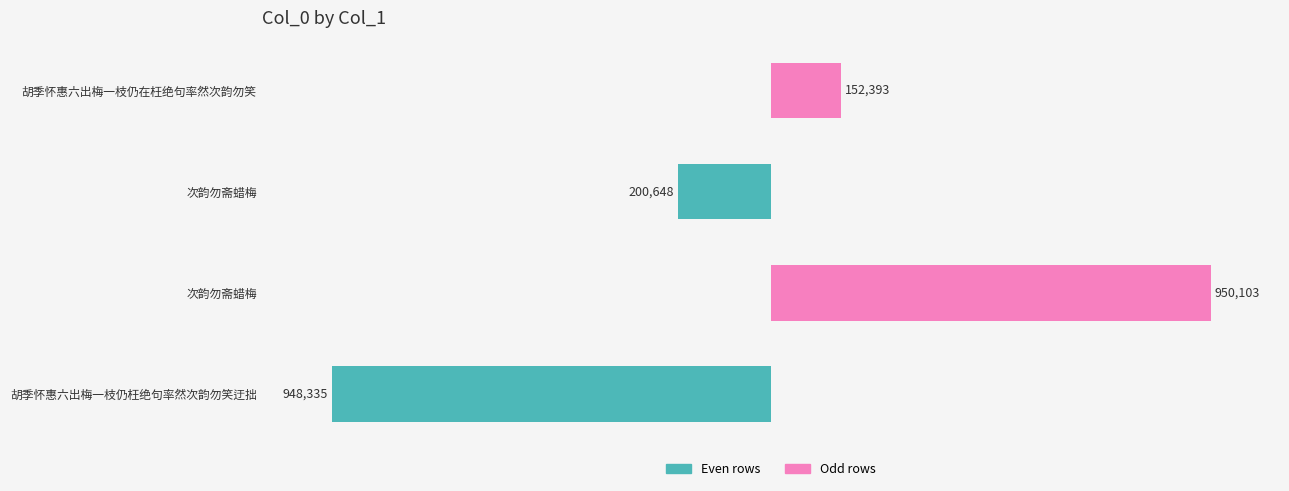

The value of col_0 (even rows) at 次韵勿斋蜡梅 is 0. True or false?

True